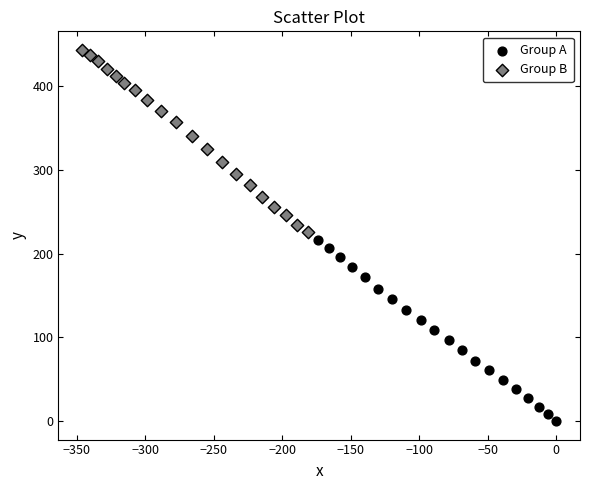

Which series has the widest spread of Y values?

Group B